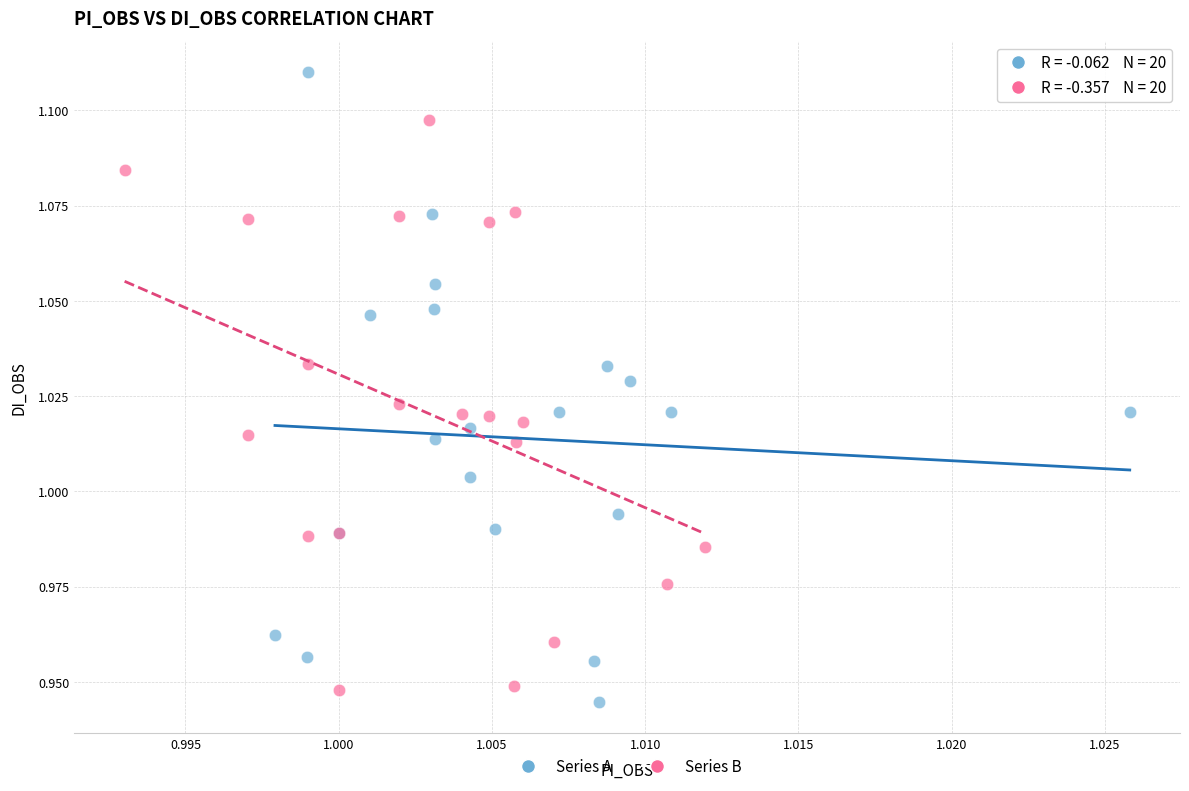

What are all the series names shown in the legend?

Series A, Series B